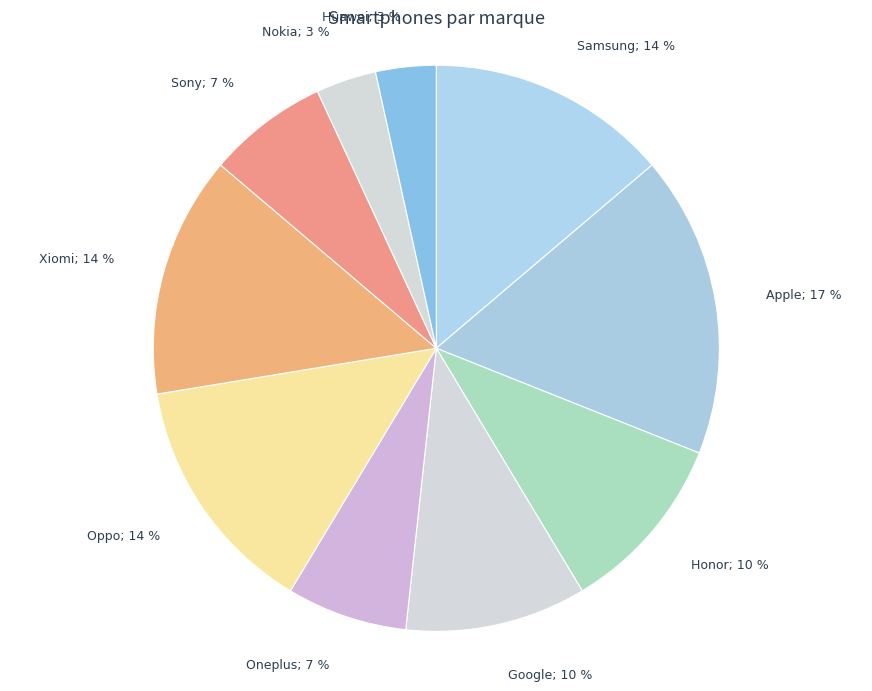

How many slices are in this pie chart?

10